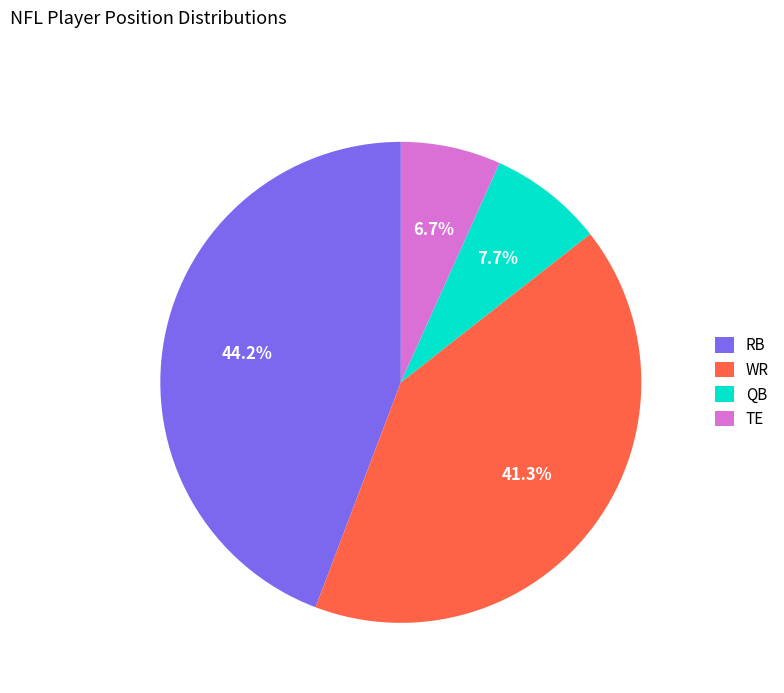

Is there a majority slice in this chart?

No